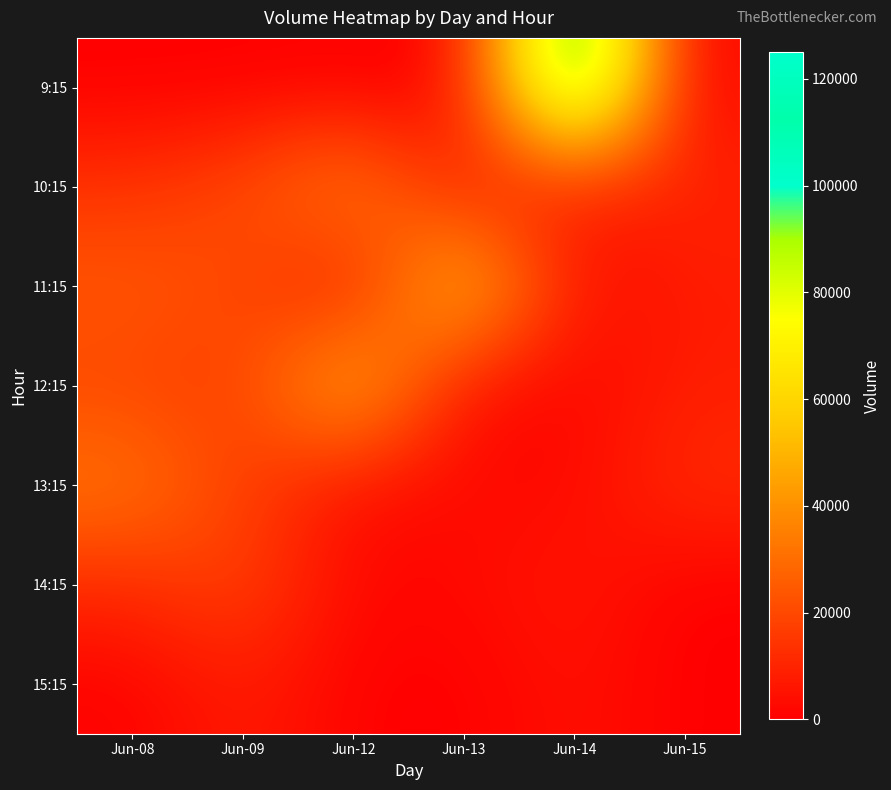

Between Jun-14 and Jun-15, which series saw the biggest shift?

9:15